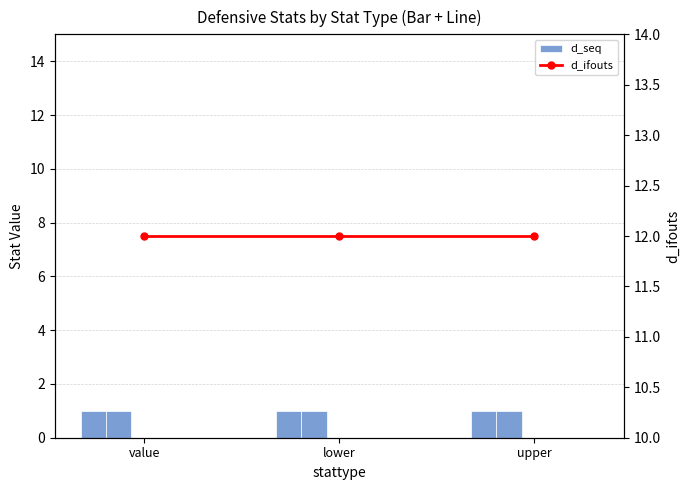

Is it true that d_ifouts equals 12 at value?

True